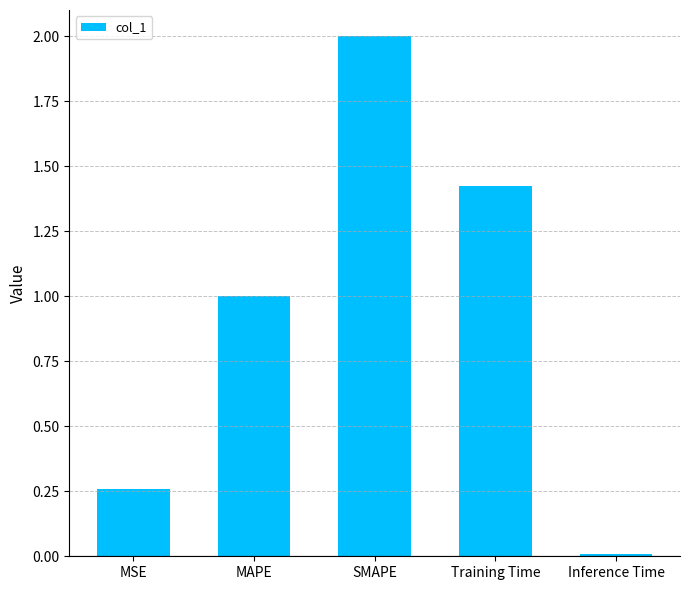

What is the average value?

0.9